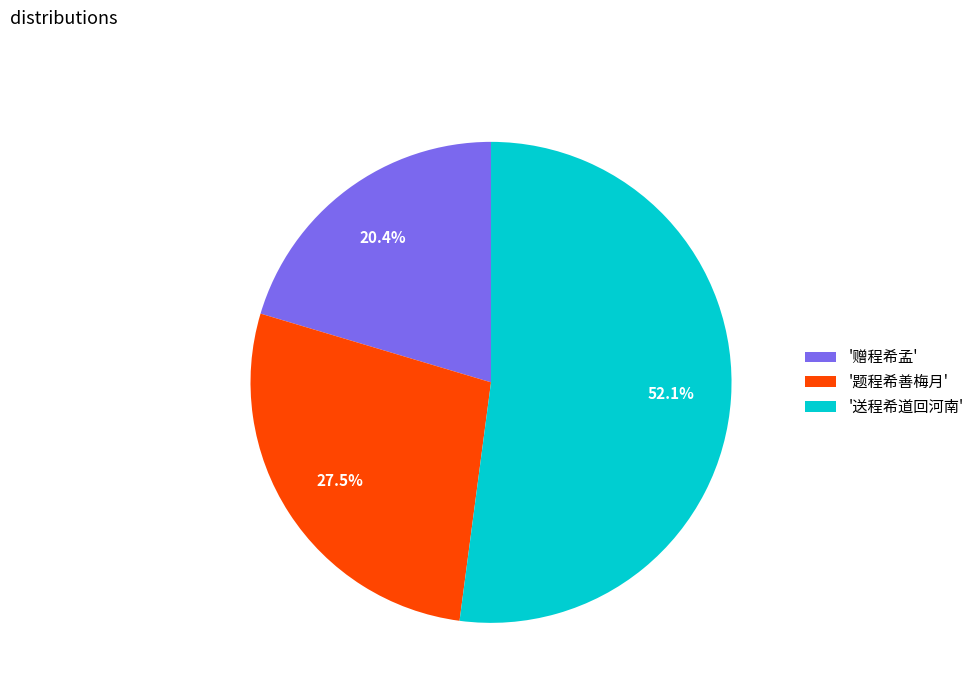

Which category has the smallest portion of the pie?

'赠程希孟'